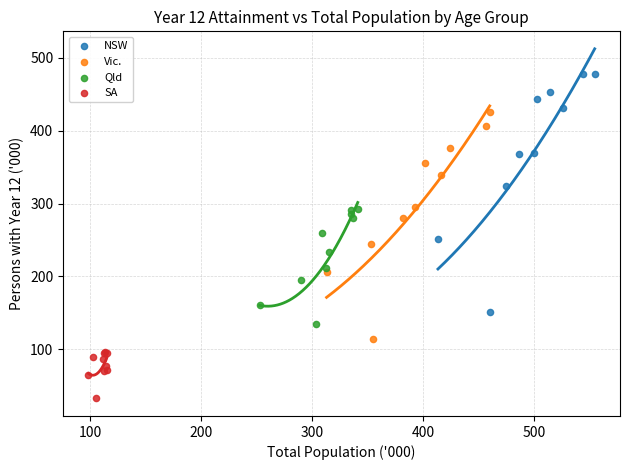

Which series contains the lowest Y value?

SA